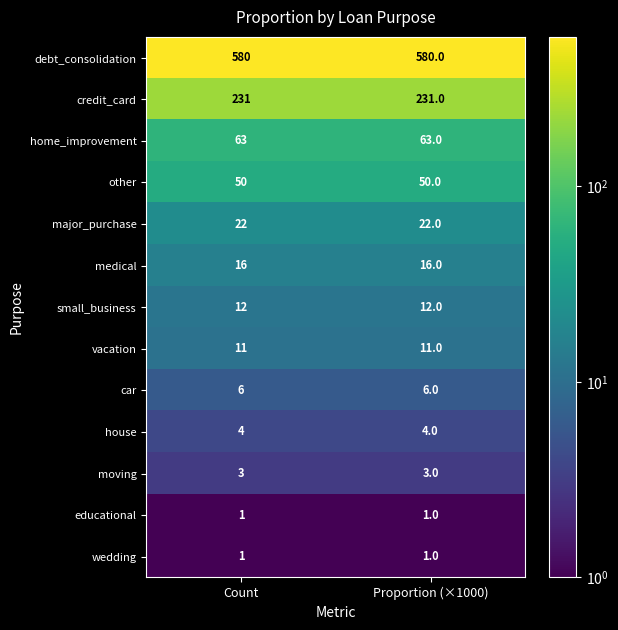

What is the spread (max minus min) of values at Count?

579